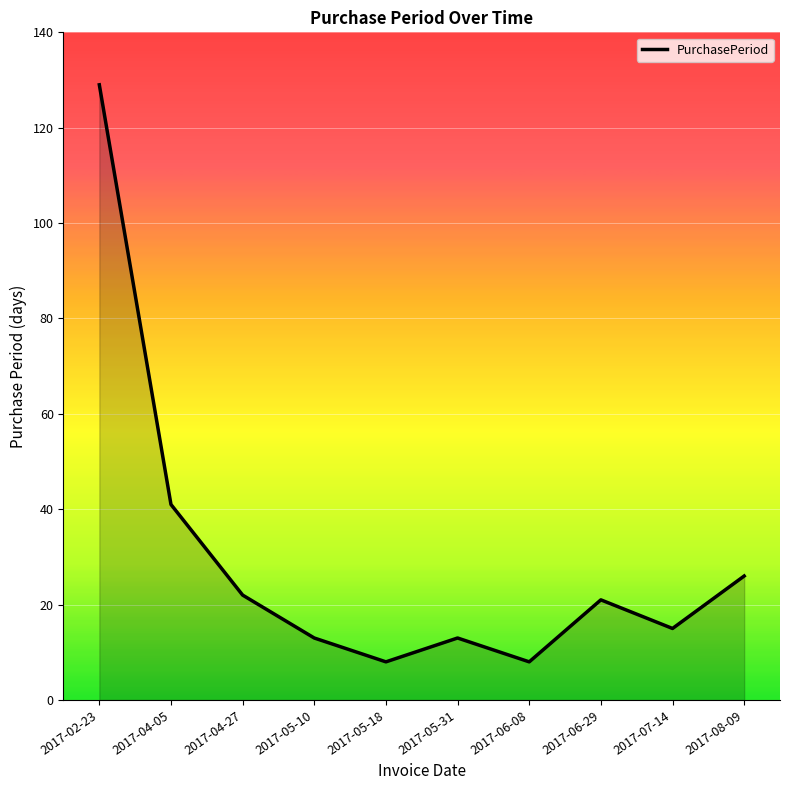

What position from the left is 2017-04-27?

3